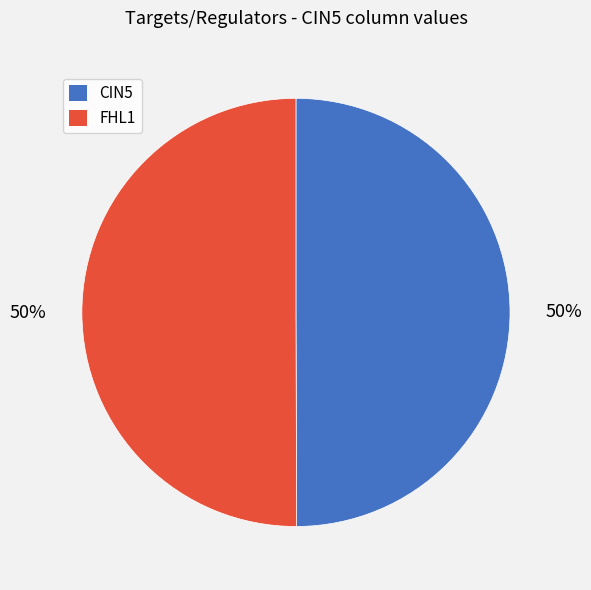

To the nearest percent, what is the average slice percentage?

50%